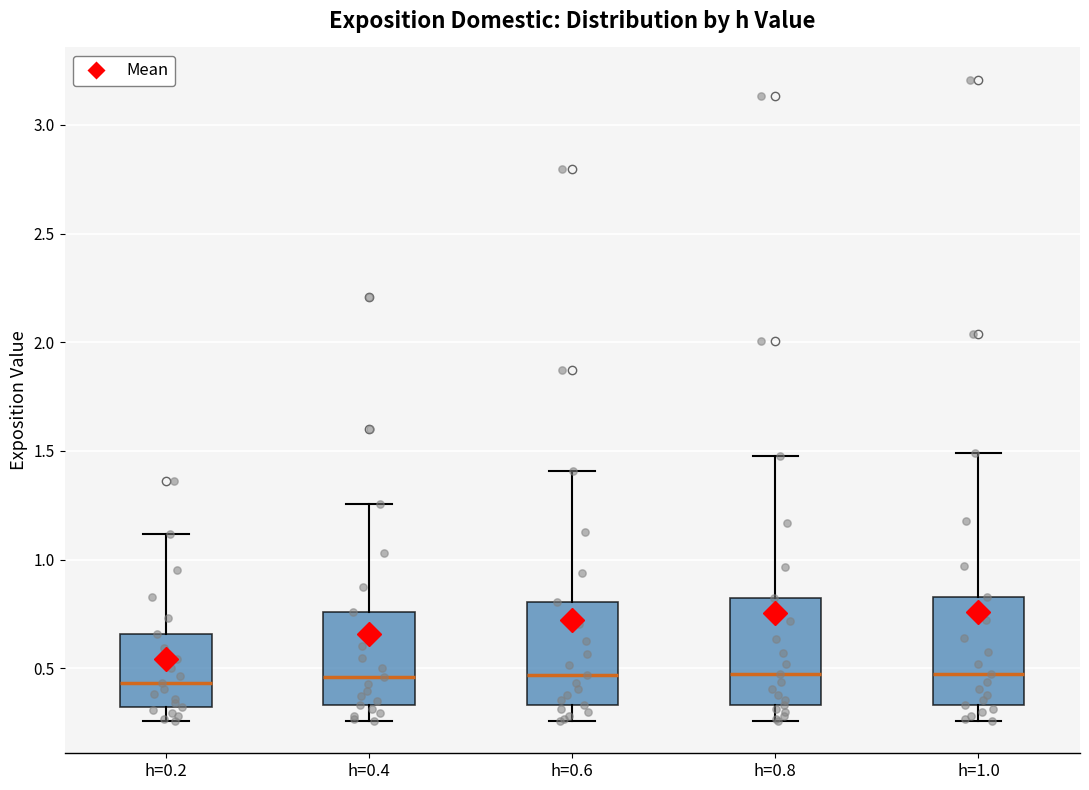

Where is the upper edge of the box for h=1.0 on the y-axis? The values are not printed on the chart, so give them approximately, as read against the axis.

0.85